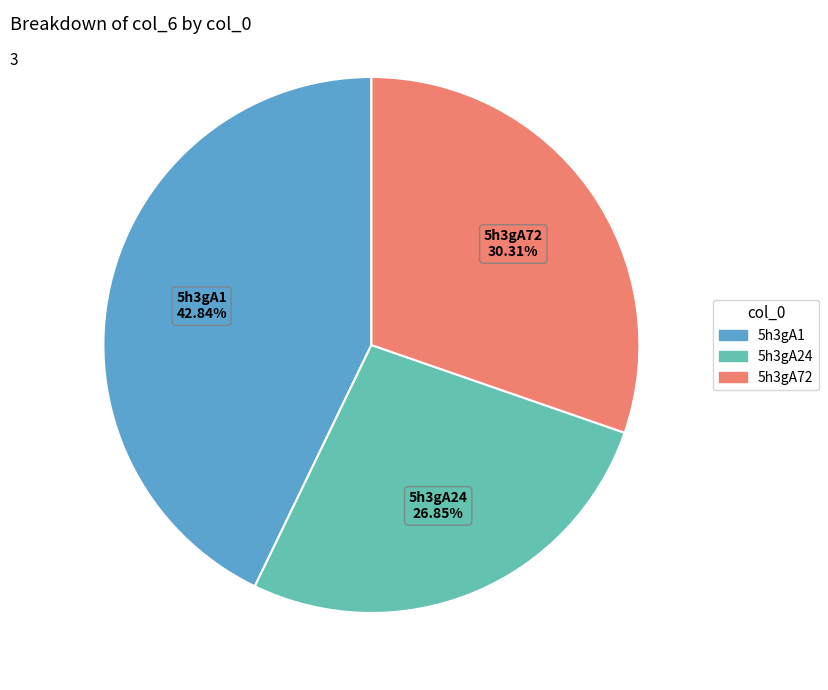

Count the number of slices in the pie.

3